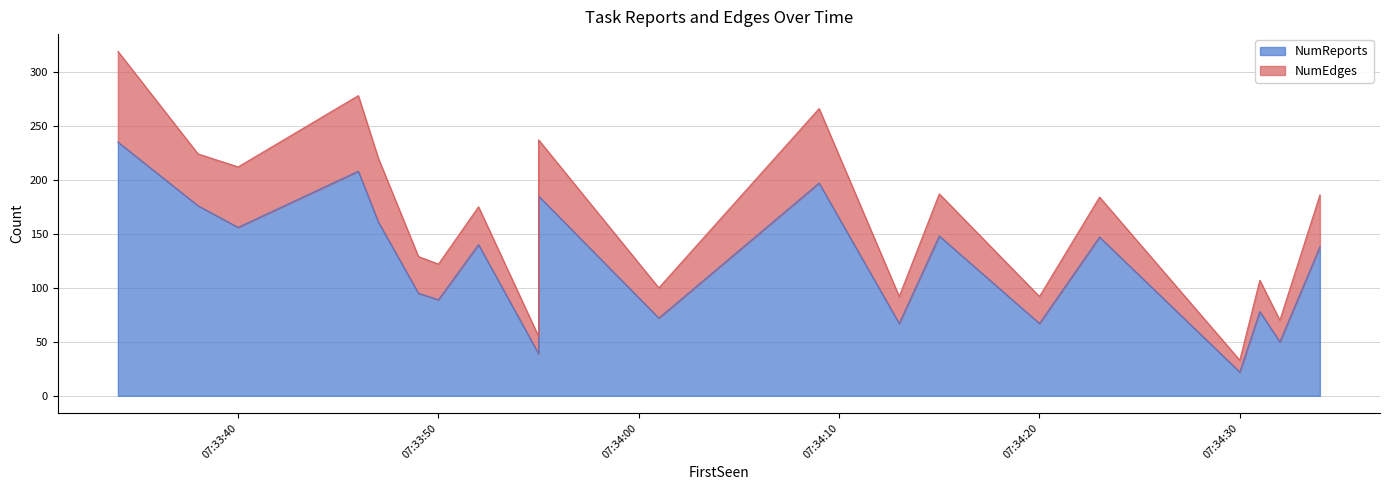

How many points are higher than both their immediate neighbors (excluding endpoints)?

7